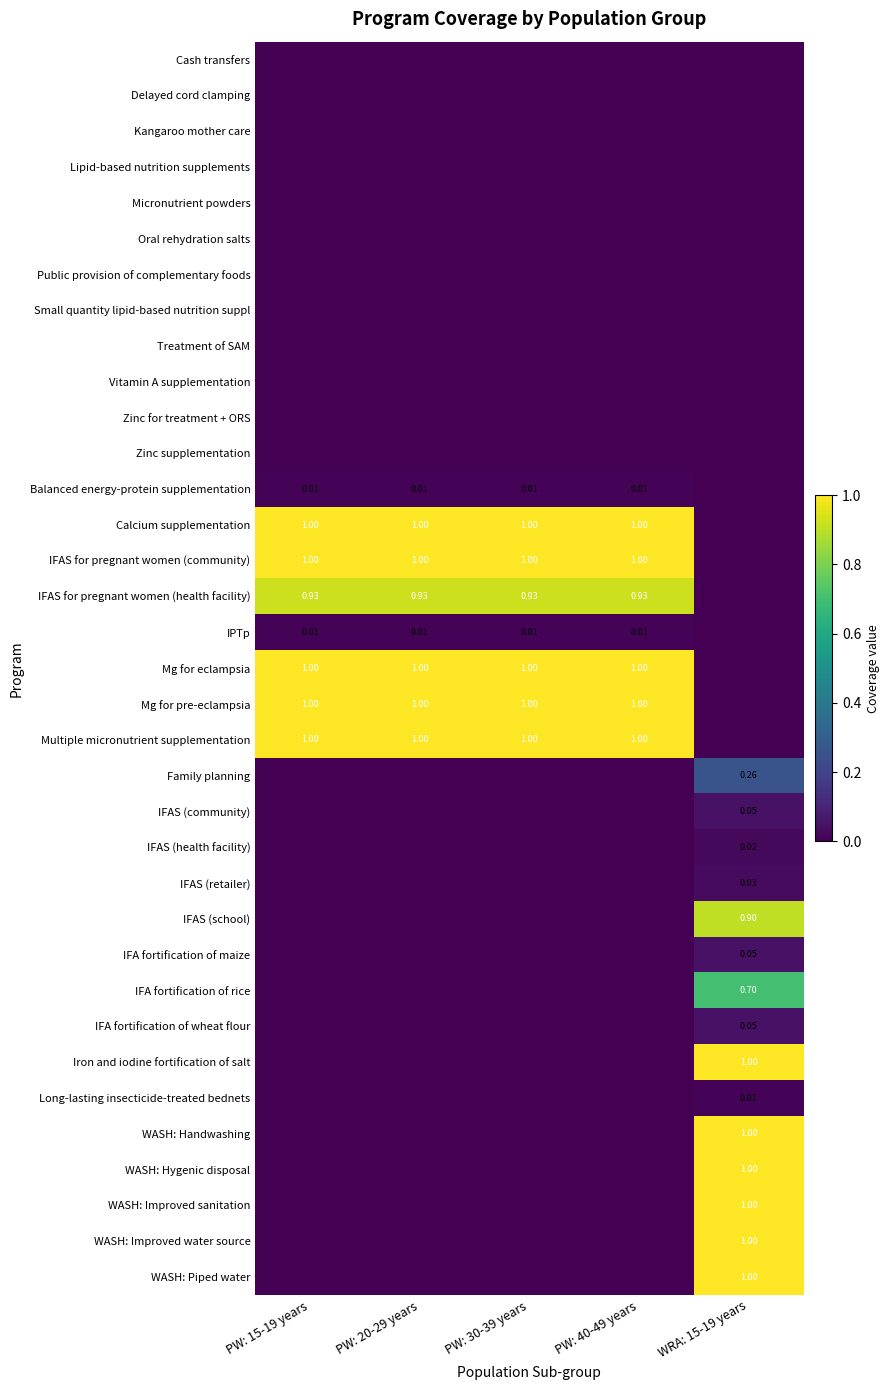

At how many categories does at least one series exceed 0?

5